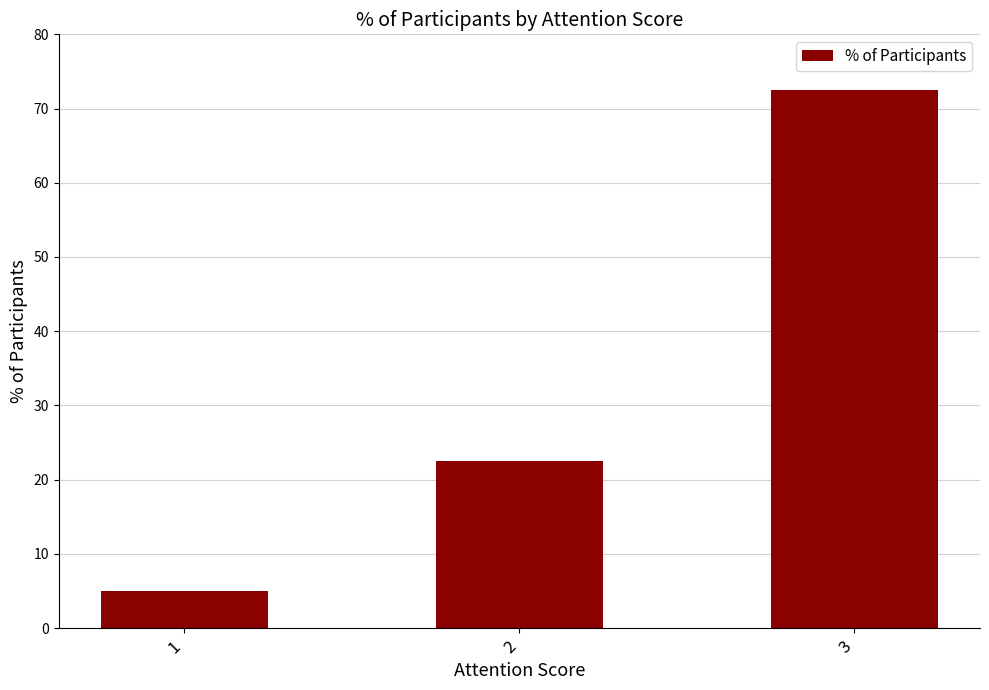

At which label does the data first exceed 22?

2